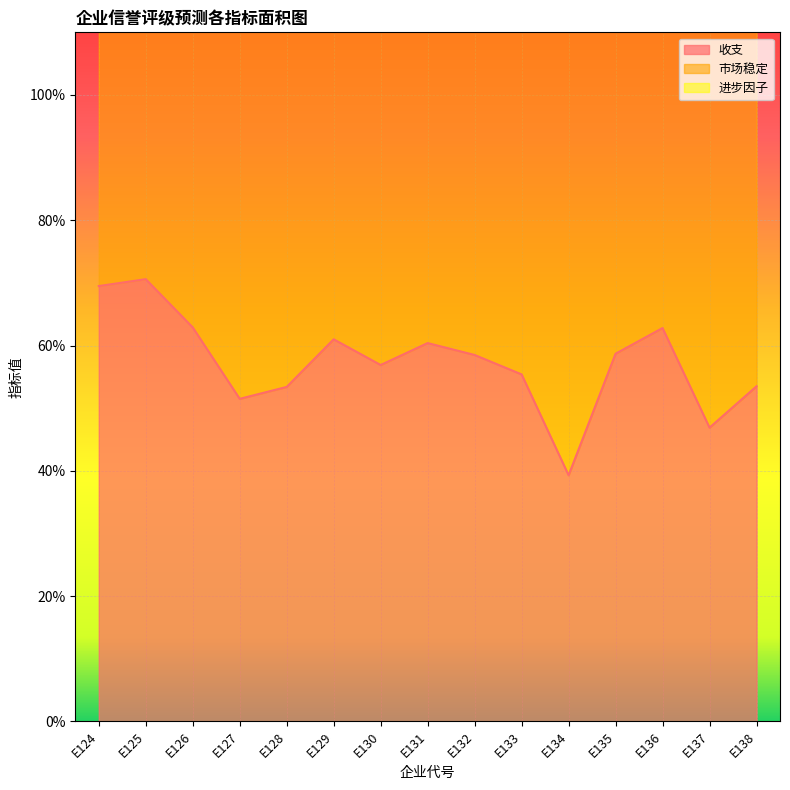

Is it true that 进步因子 equals 0.0 at E127?

True